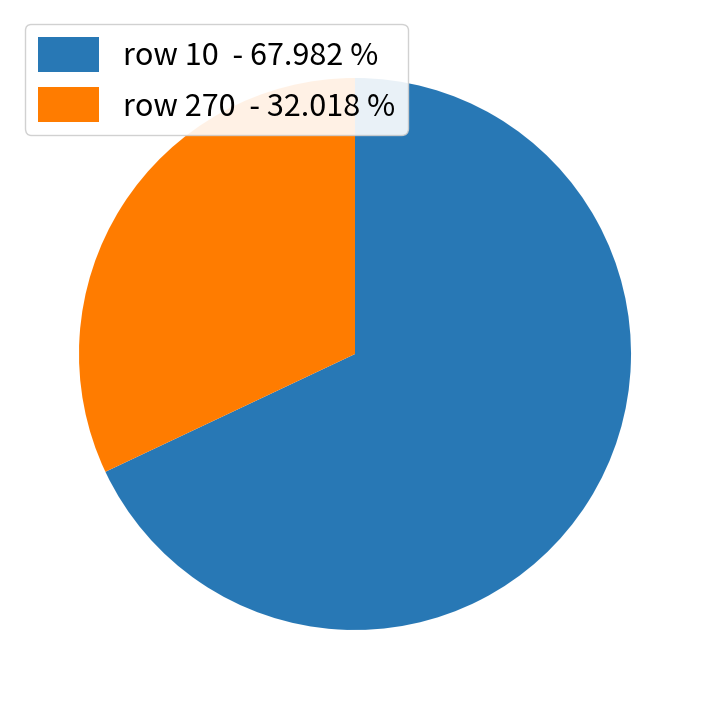

Approximately how many times larger is the value at row 10 - 67.982 % compared to row 270 - 32.018 %?

2.1